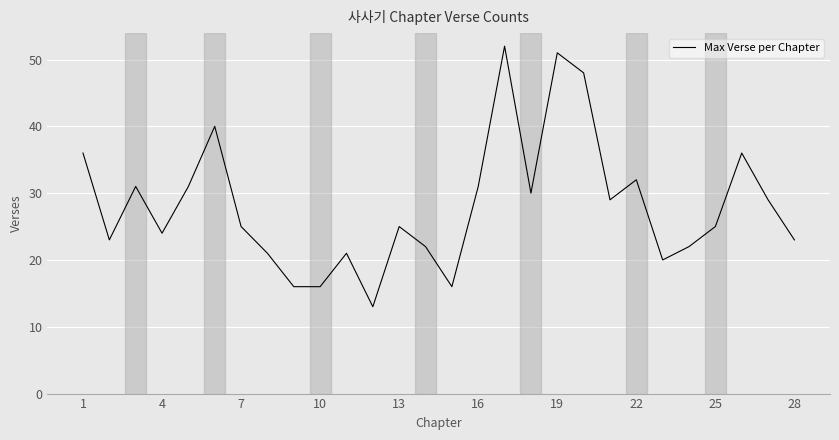

What is the smallest value displayed?

13